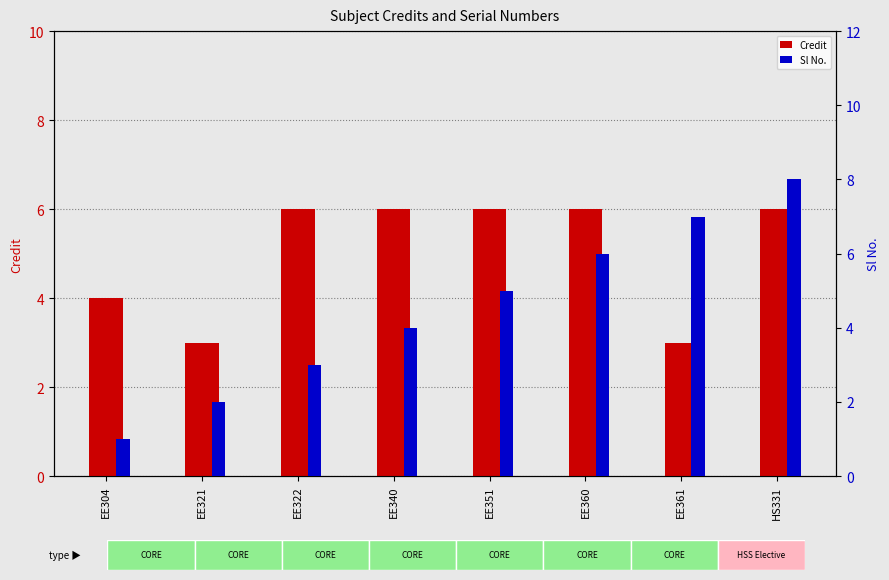

Reading left to right, extract all data points from this chart.

Credit: EE304=4	EE321=3	EE322=6	EE340=6	EE351=6	EE360=6	EE361=3	HS331=6
Sl No.: EE304=1	EE321=2	EE322=3	EE340=4	EE351=5	EE360=6	EE361=7	HS331=8